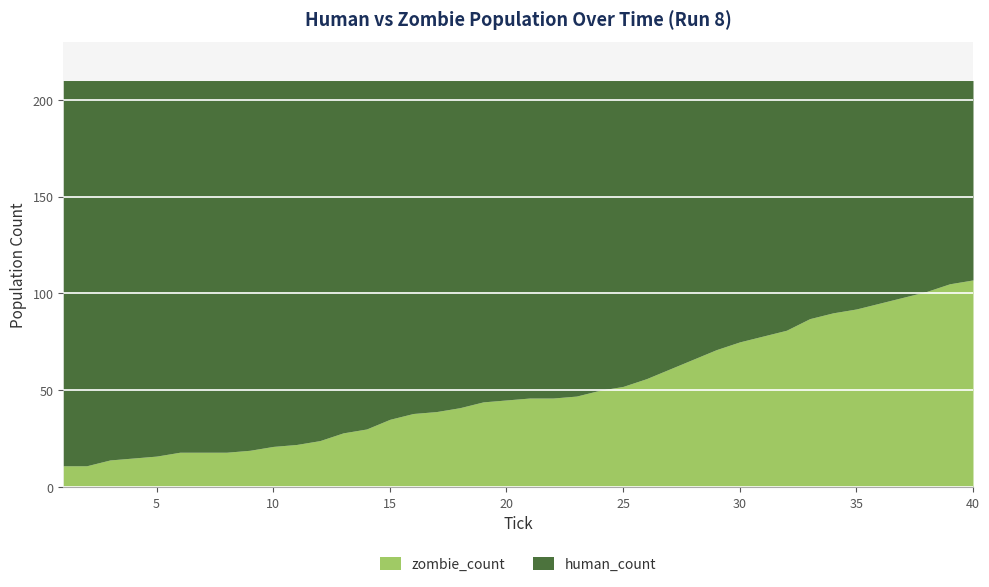

True or false: human_count has a value of 208 at 32.

False